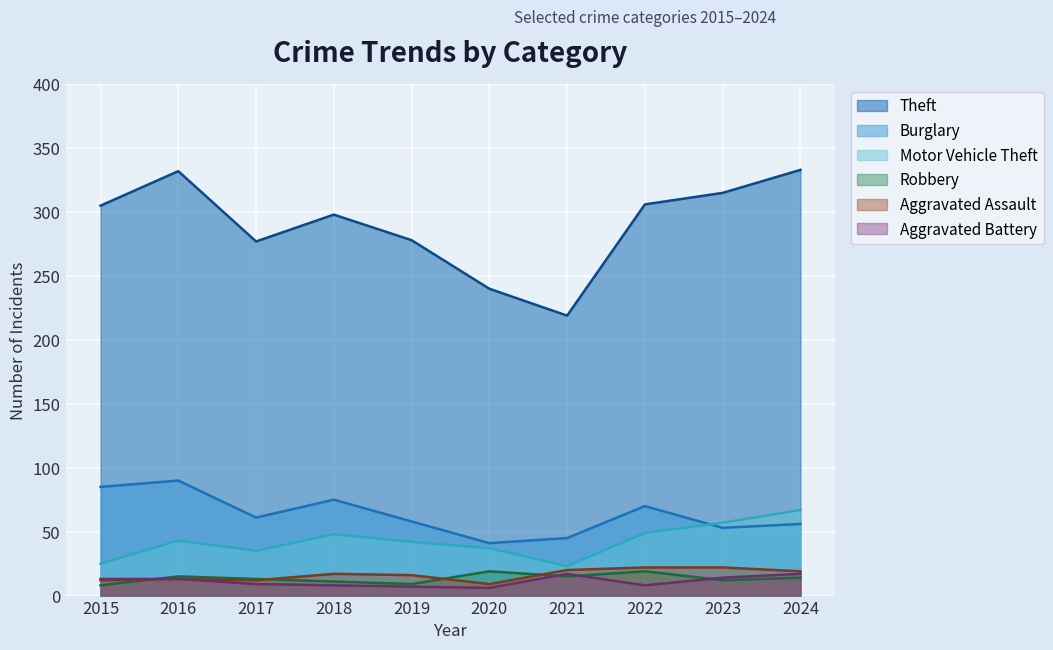

In Robbery, how many points are higher than both neighbors (excluding endpoints)?

3